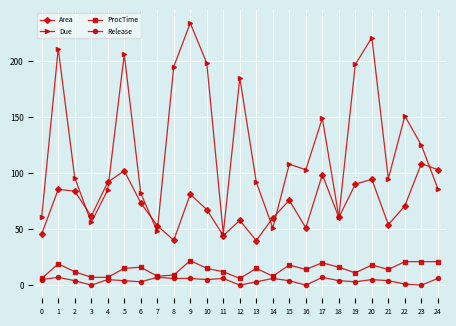

Which series has the largest range (max minus min)?

Due